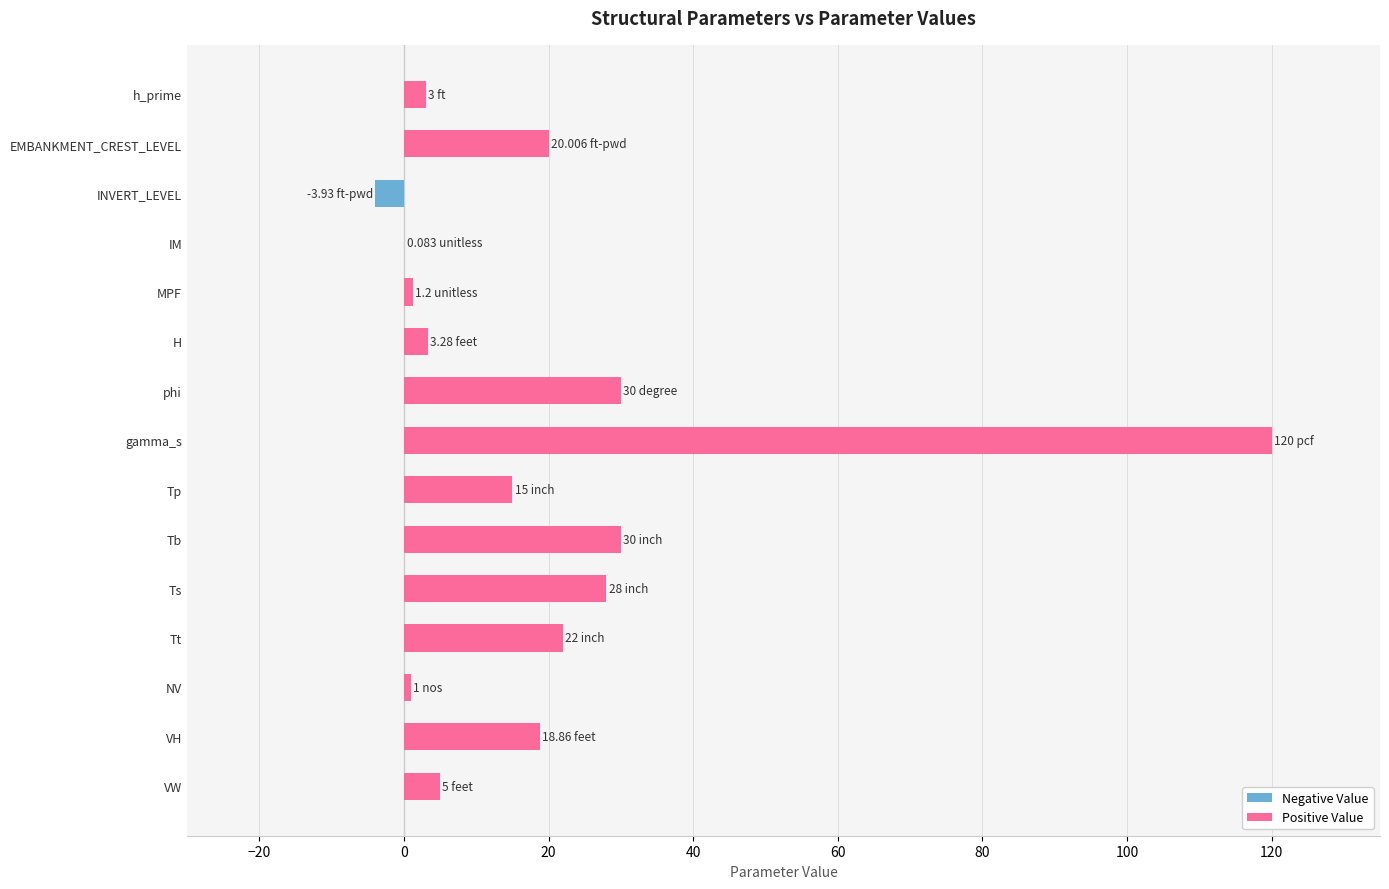

What is the sum of all values?

293.5